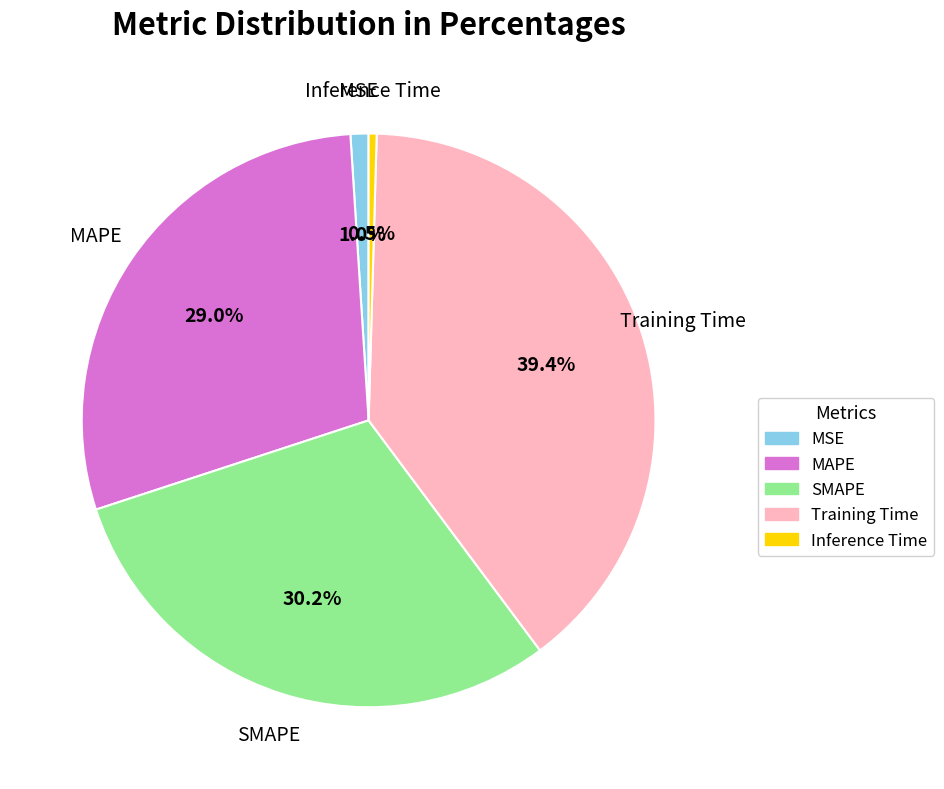

To the nearest percent, what portion does SMAPE represent?

30%